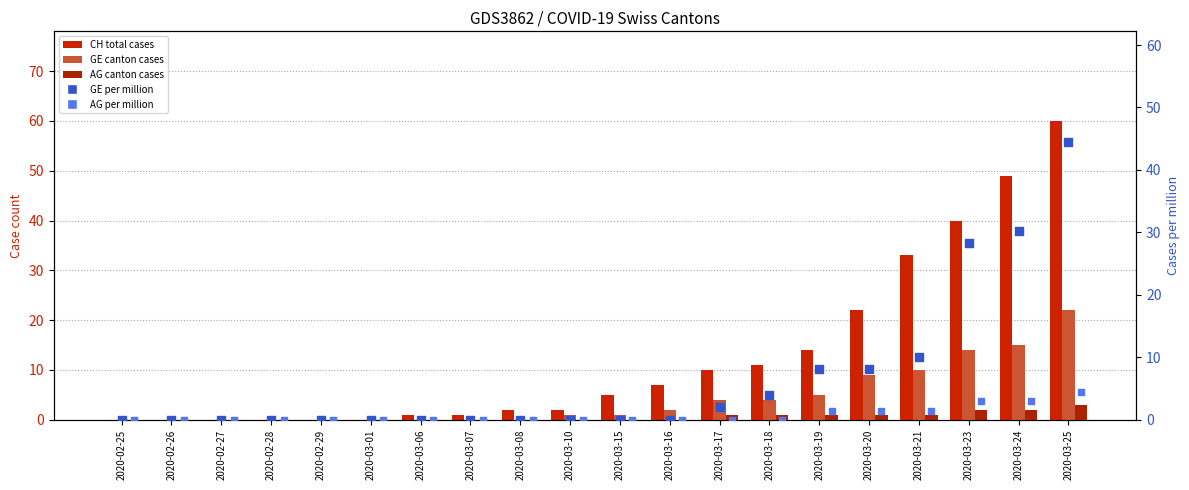

Which series reaches the minimum Y coordinate?

CH (total cases)